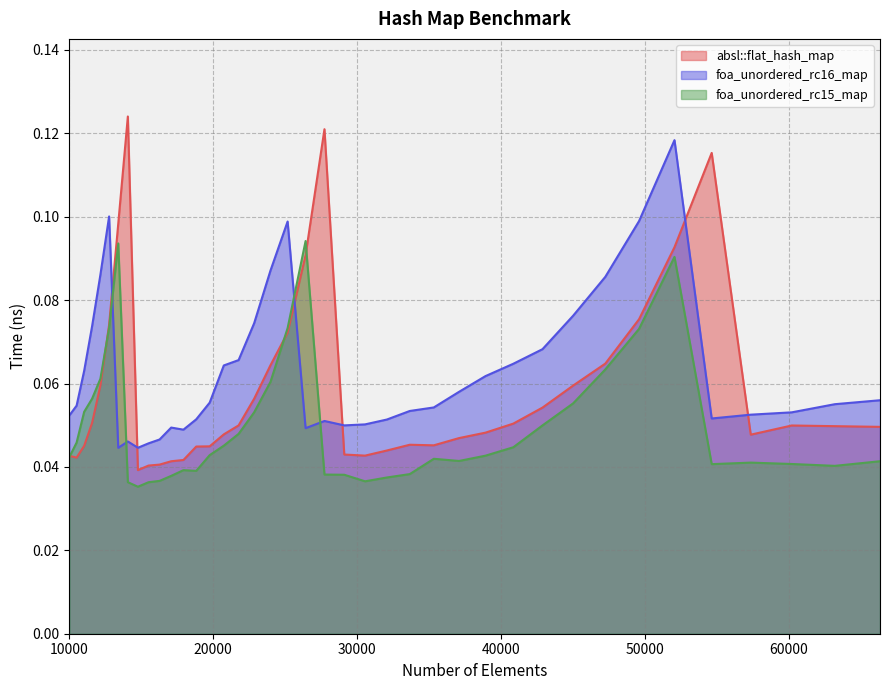

In foa_unordered_rc16_map, how many points are lower than both neighbors (excluding endpoints)?

6